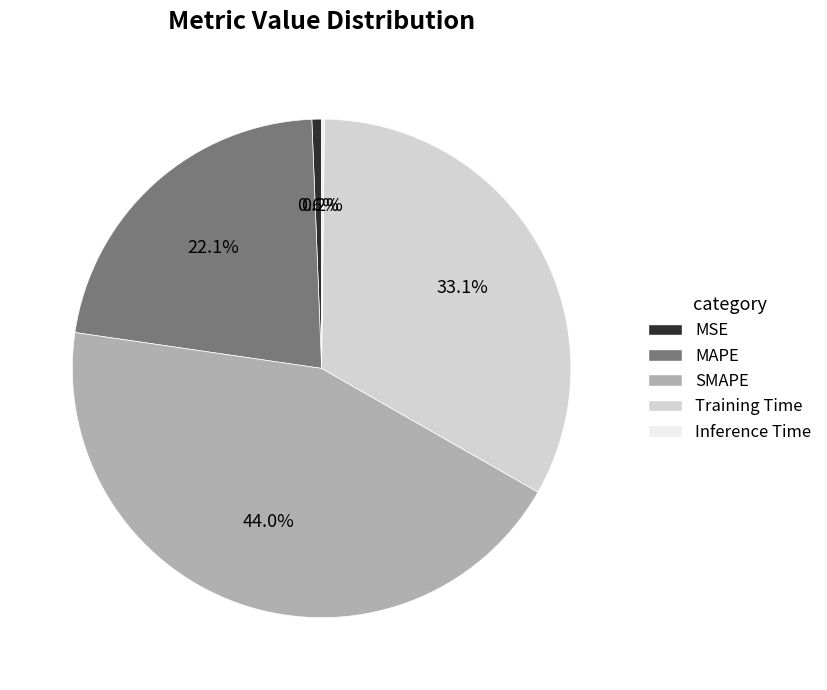

Does MAPE represent more than half of the total?

No